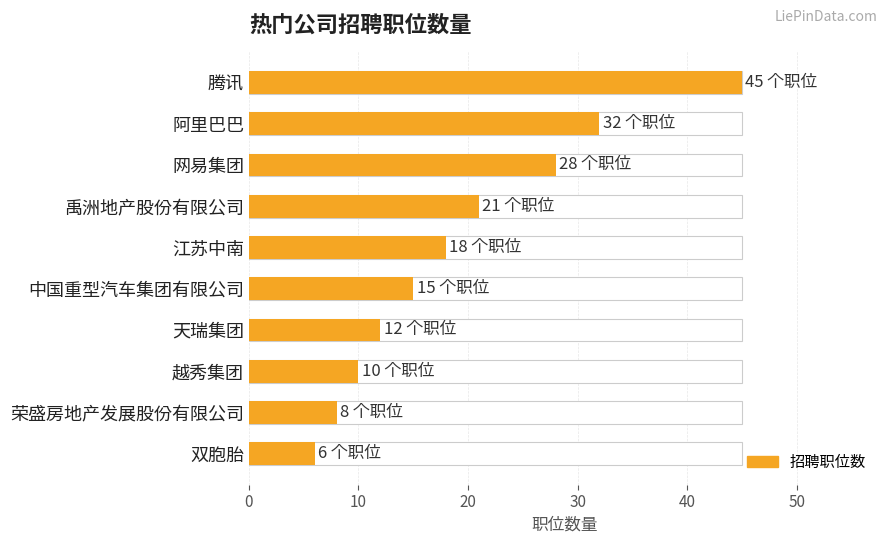

What is the greatest value displayed?

45